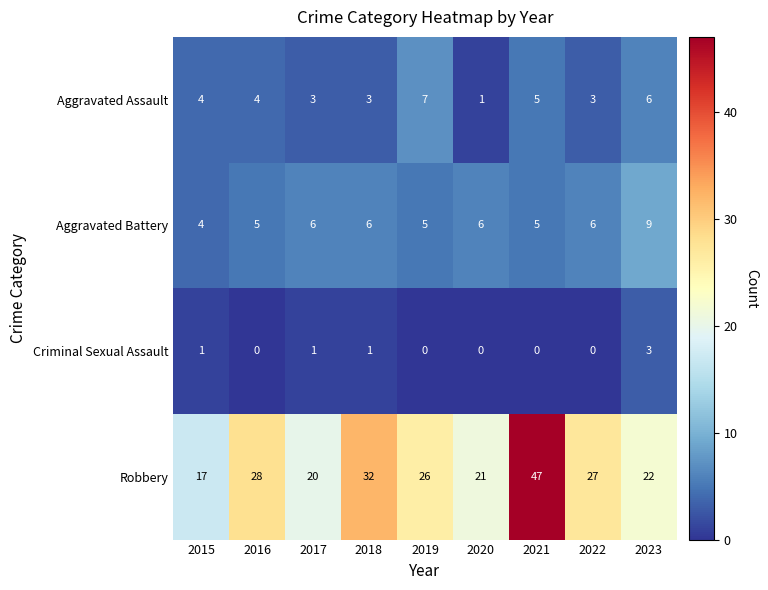

Which series has the widest spread of values?

Robbery